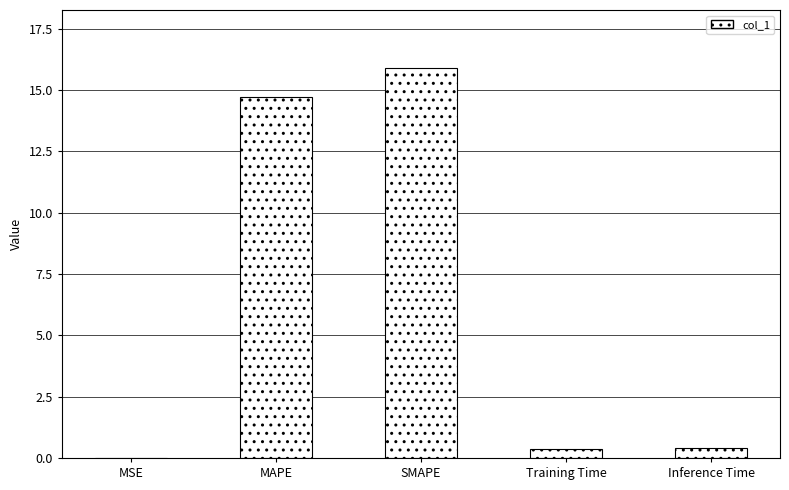

What is the sum of the values at MAPE and Inference Time?

15.1